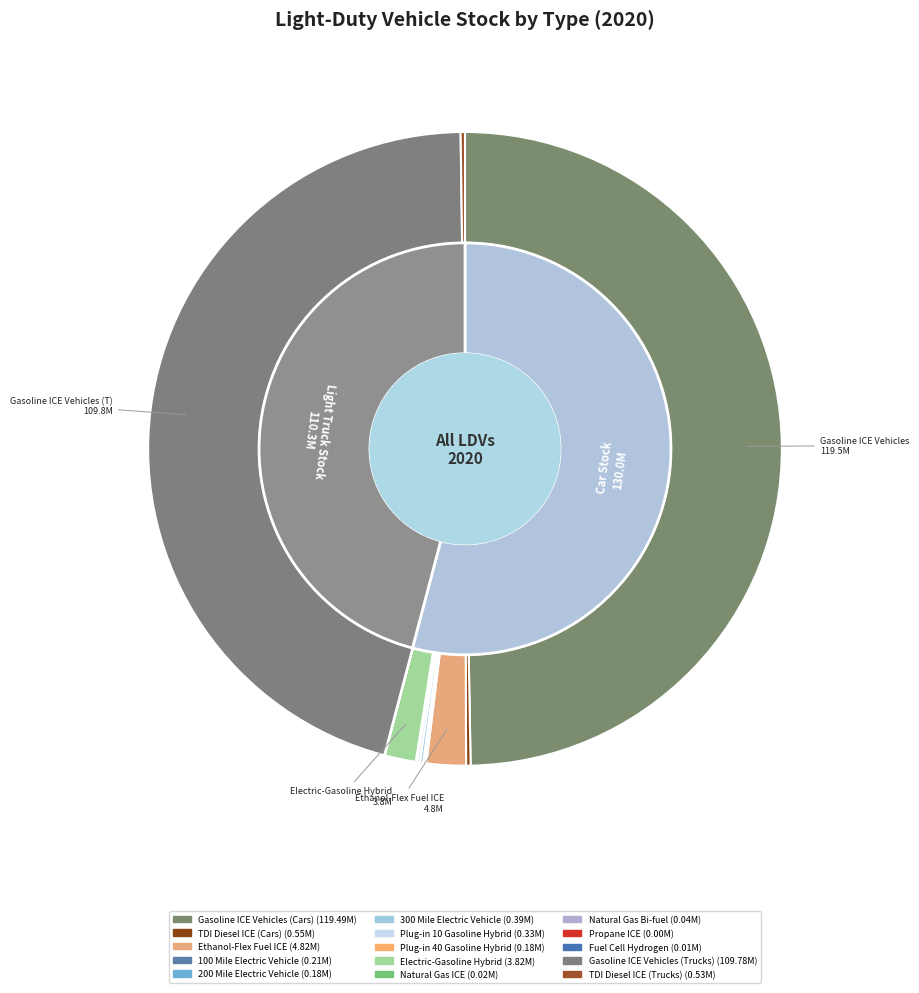

How many segments does this pie chart have?

15